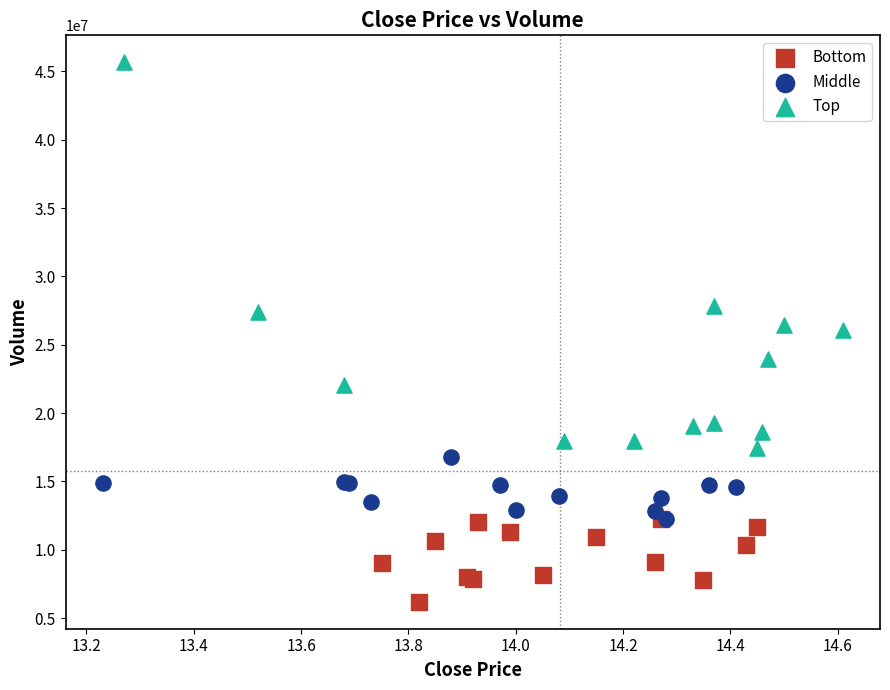

Which series has the widest spread of Y values?

Top